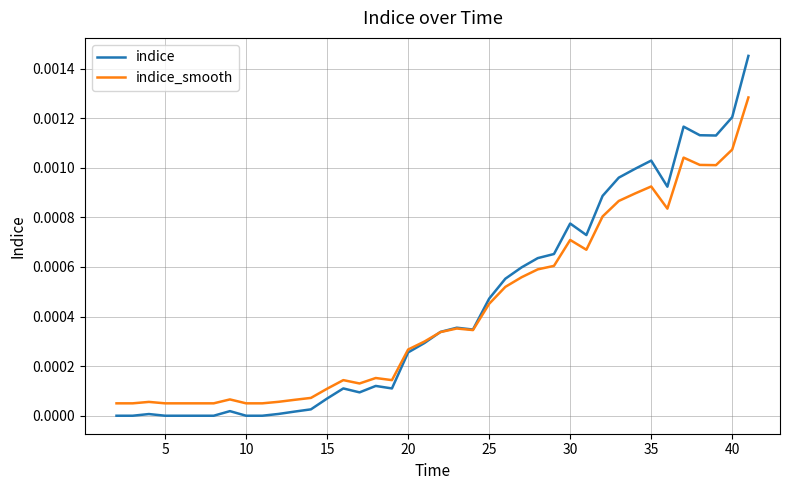

Is this an area chart (filled region under the line)?

No